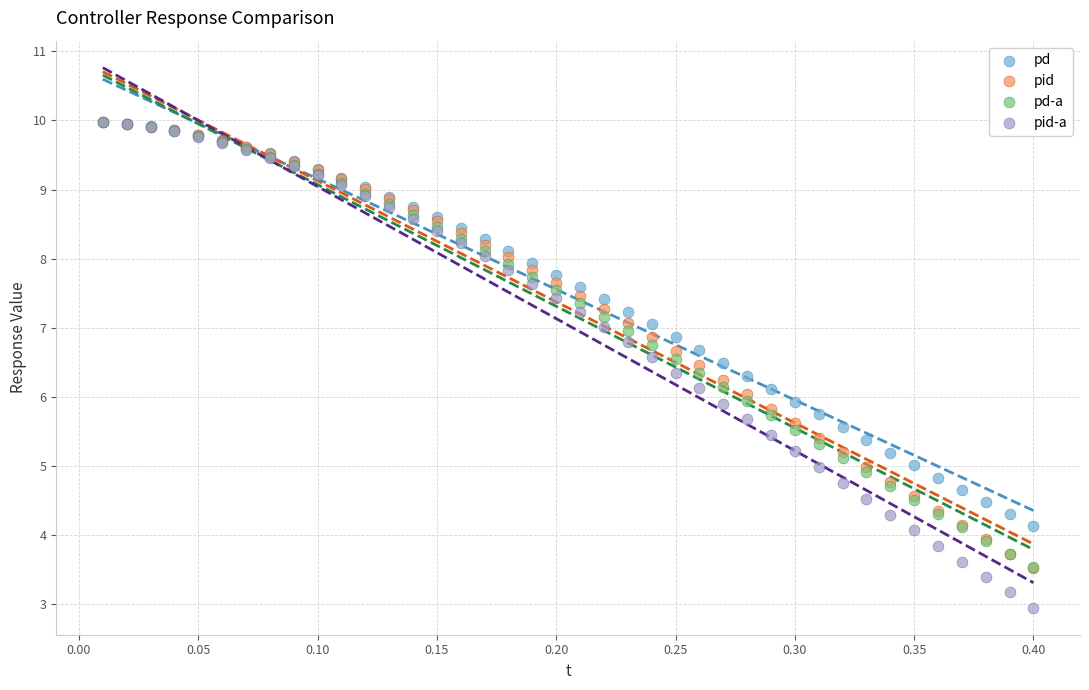

What are all the series names shown in the legend?

pd, pid, pd-a, pid-a